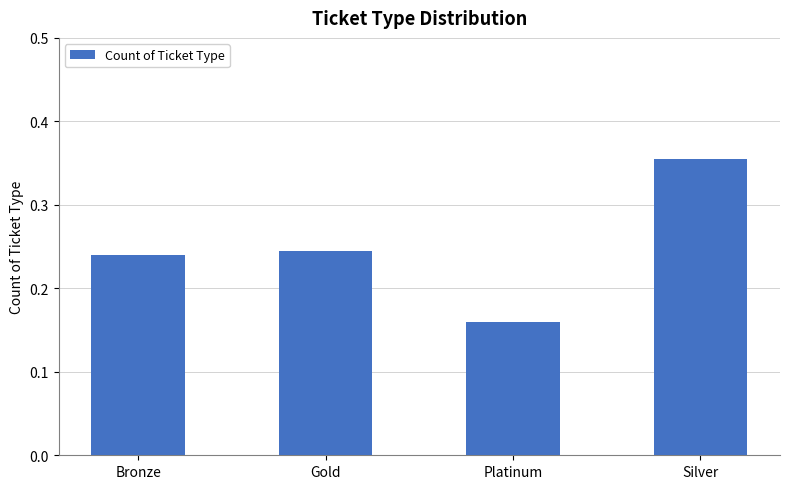

What position from the left is Gold?

2